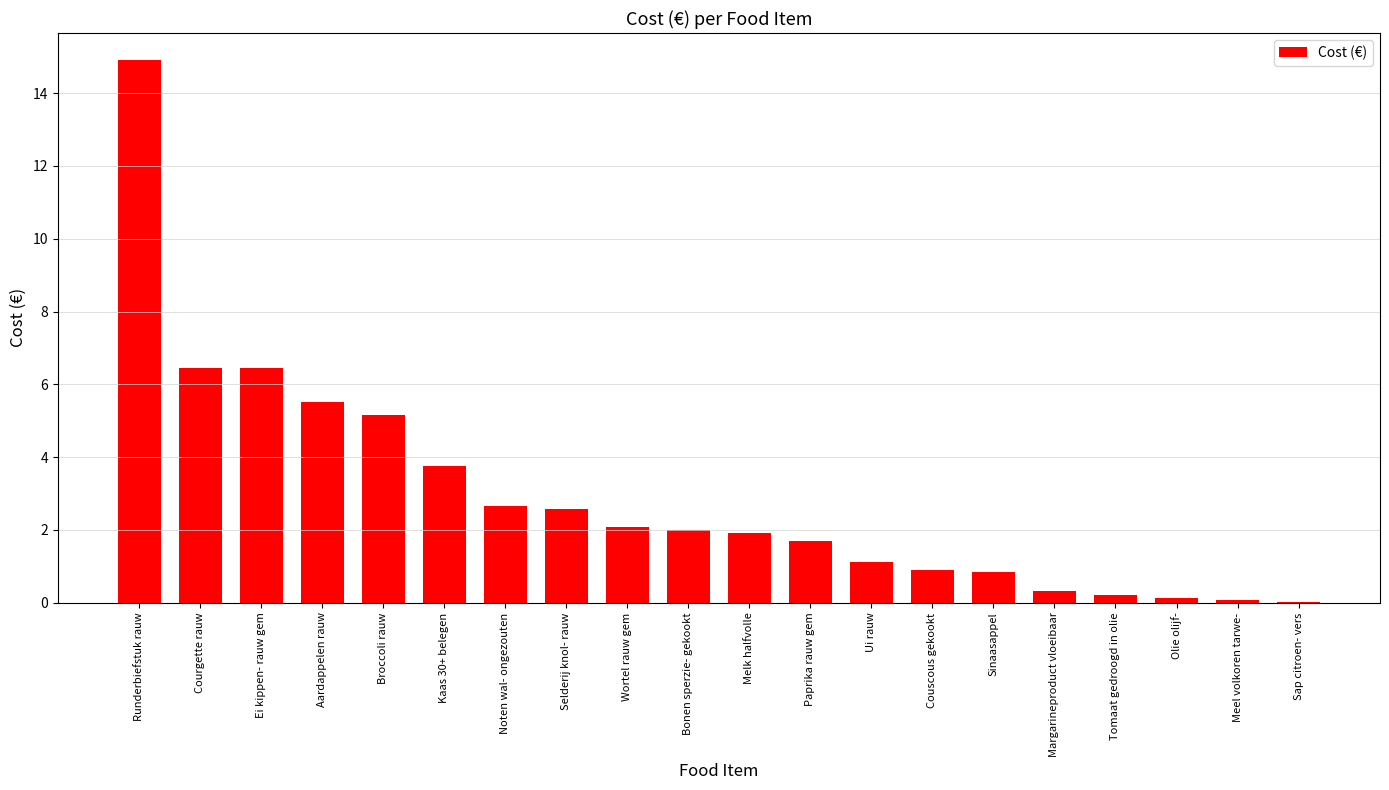

What is the sum of all values?

58.8